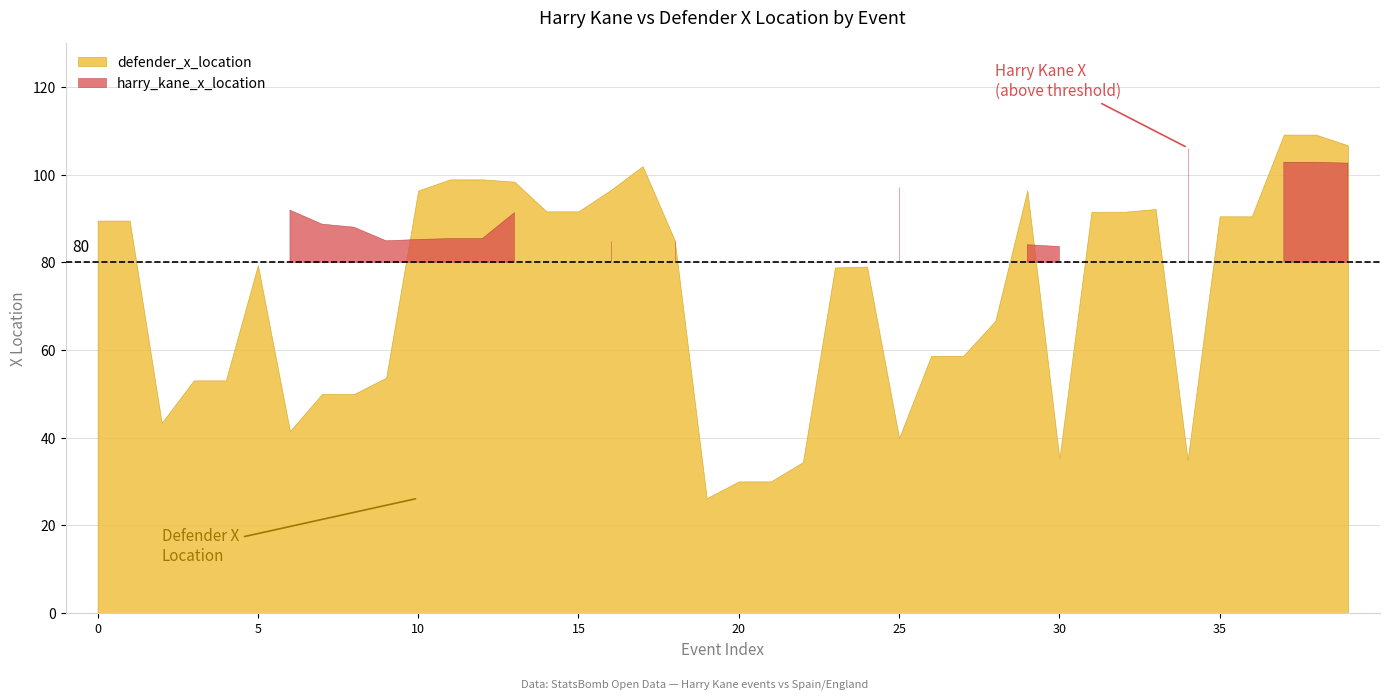

What value does the harry_kane_x_location series have at 27?

48.3